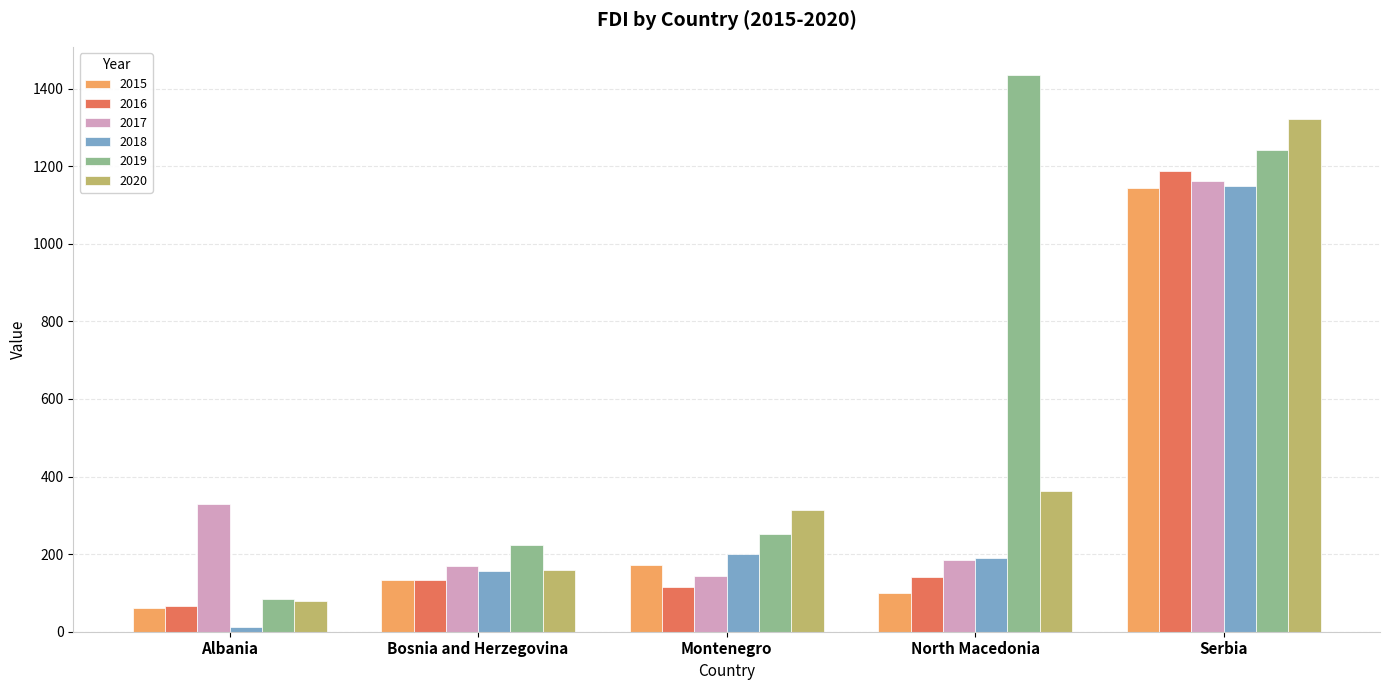

At which category is the sum across all series the highest?

Serbia